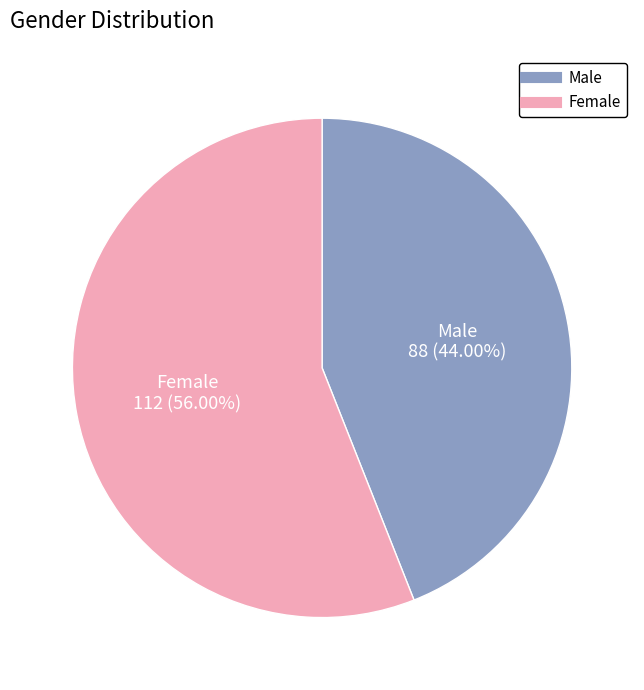

Combined, what portion of the pie is Male and Female?

100.0%